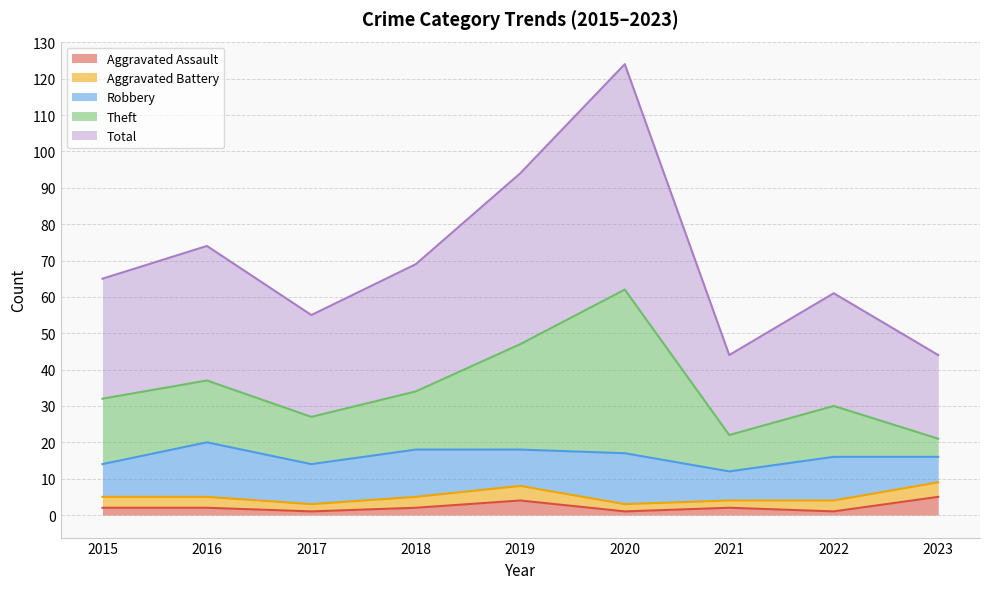

Which category has the highest value across all series?

2020